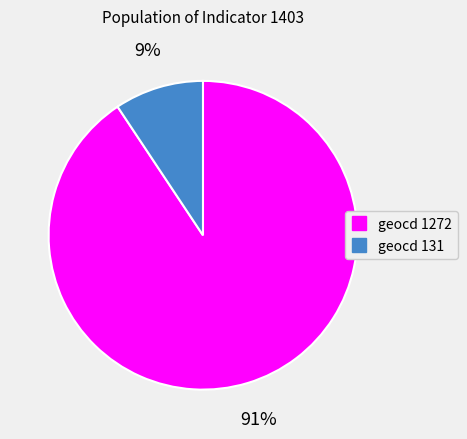

How many slices are in this pie chart?

2